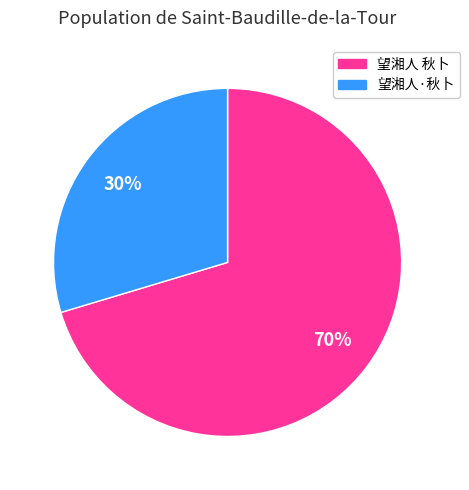

The 望湘人·秋卜 slice represents 30% of the pie. True or false?

True